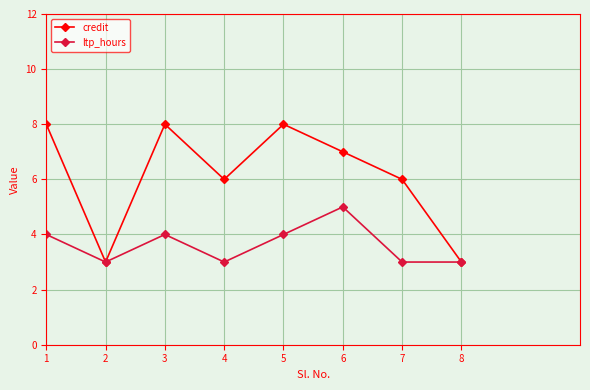

How many interior local valleys does the credit series have?

2